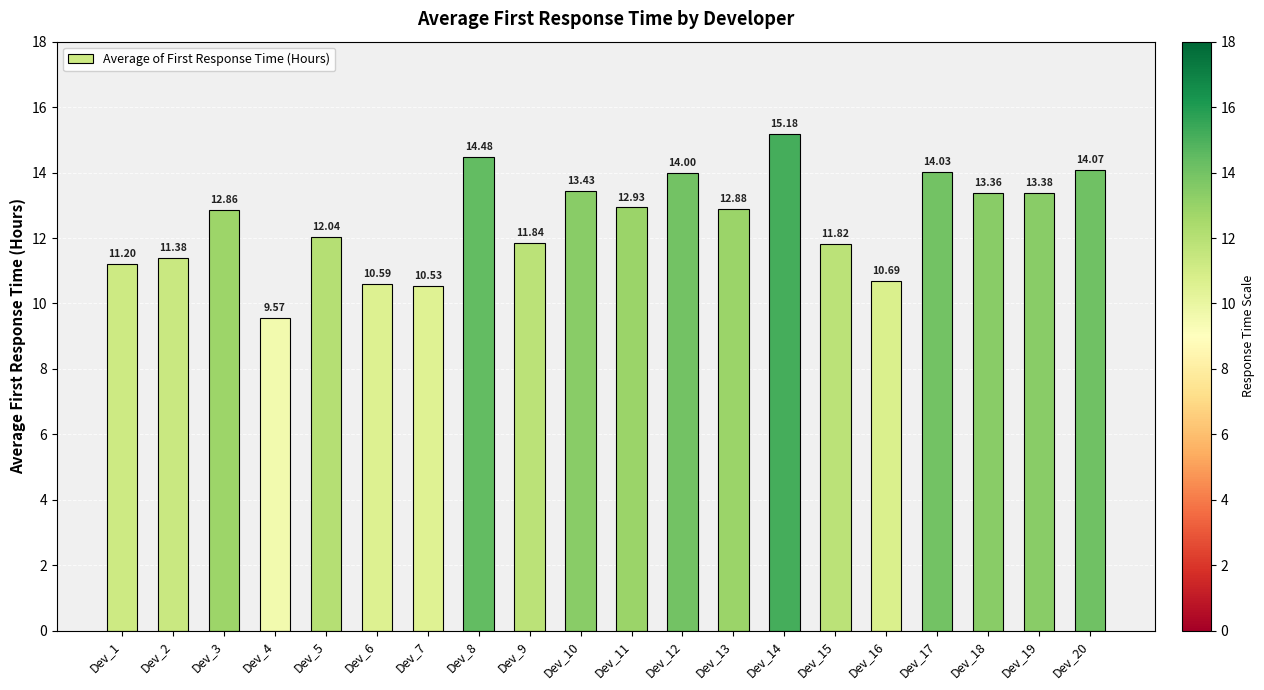

Which has a higher value, Dev_2 or Dev_3?

Dev_3